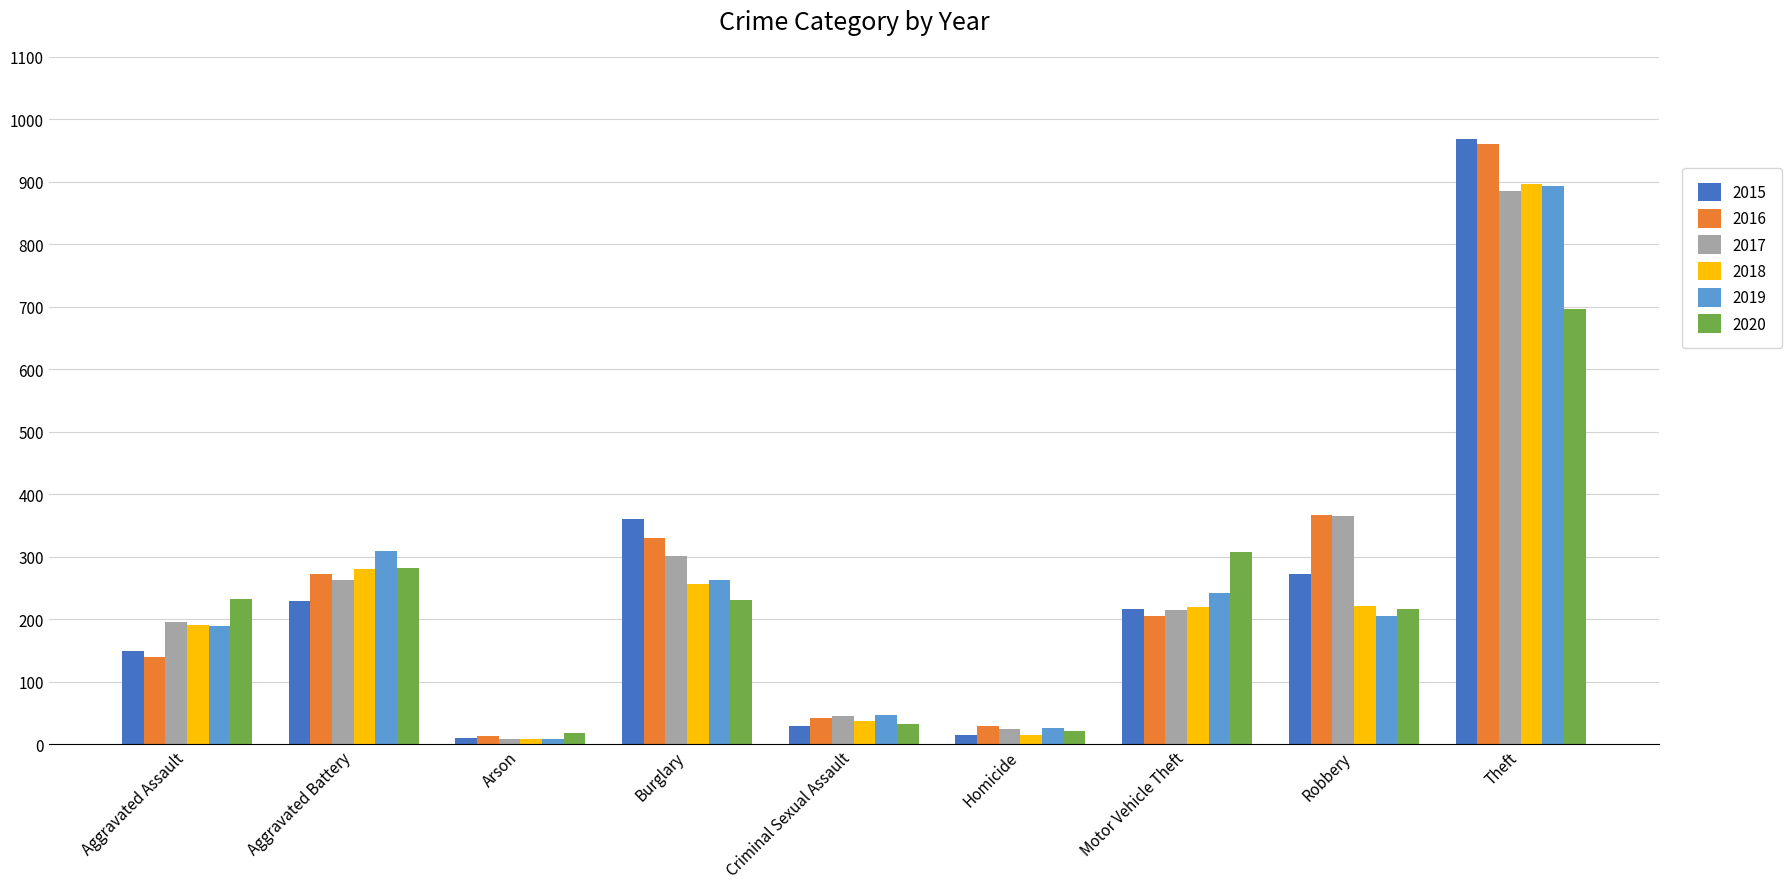

Which series changed the most between Homicide and Theft?

2015